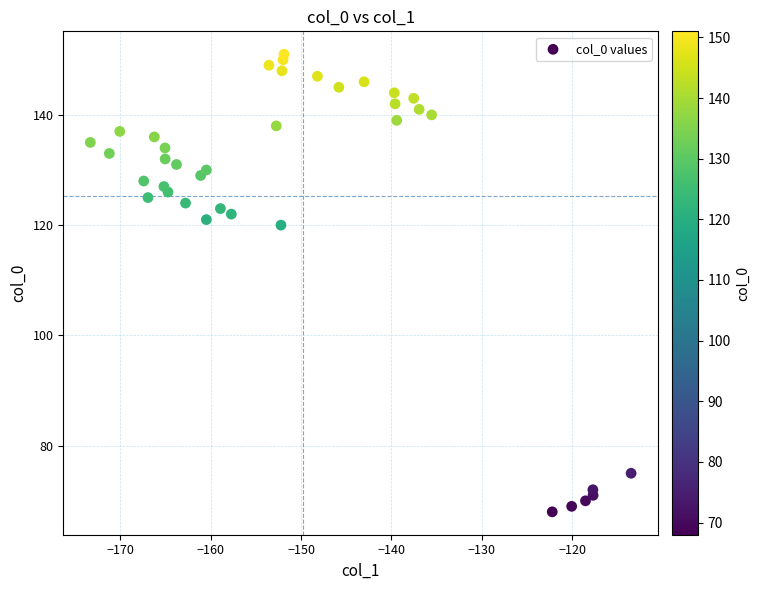

What is the range of Y values (max minus min)?

83